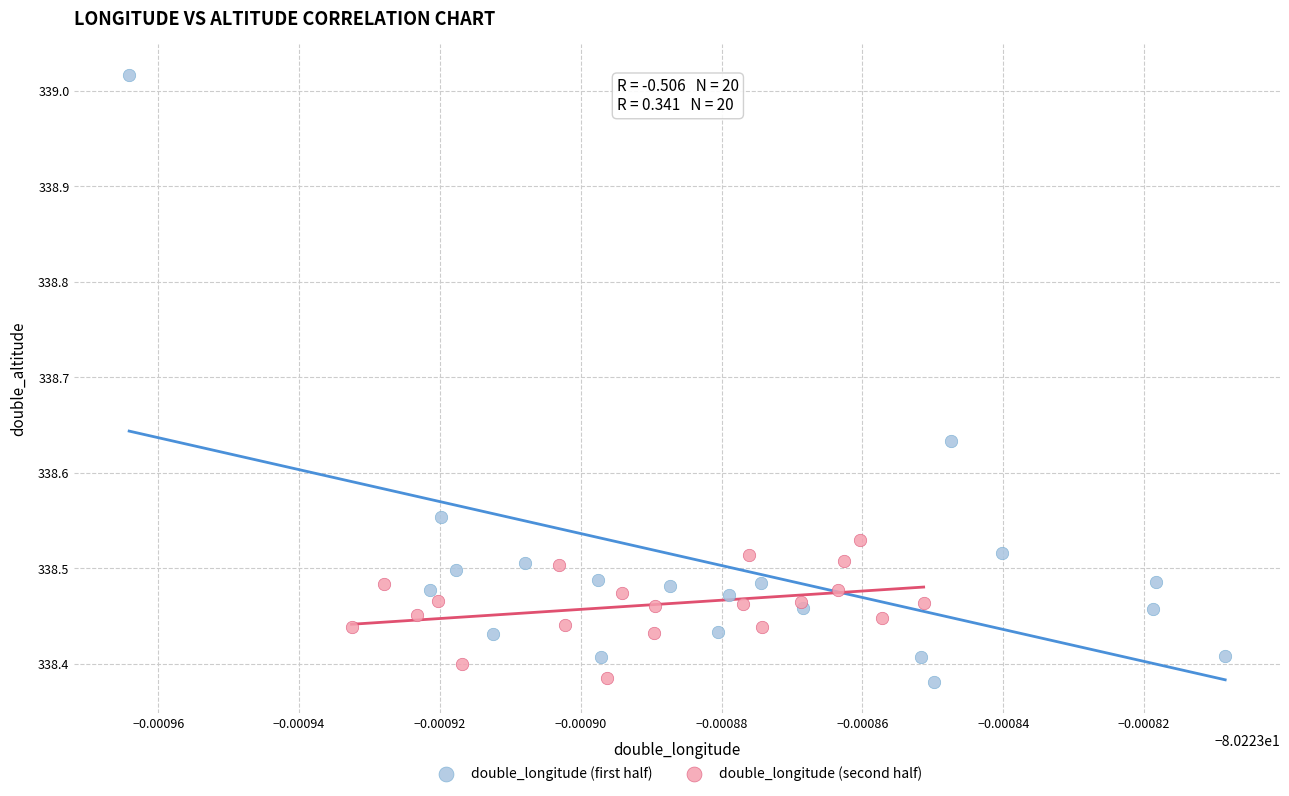

Which series has the largest Y range (max minus min)?

double_longitude (first half)